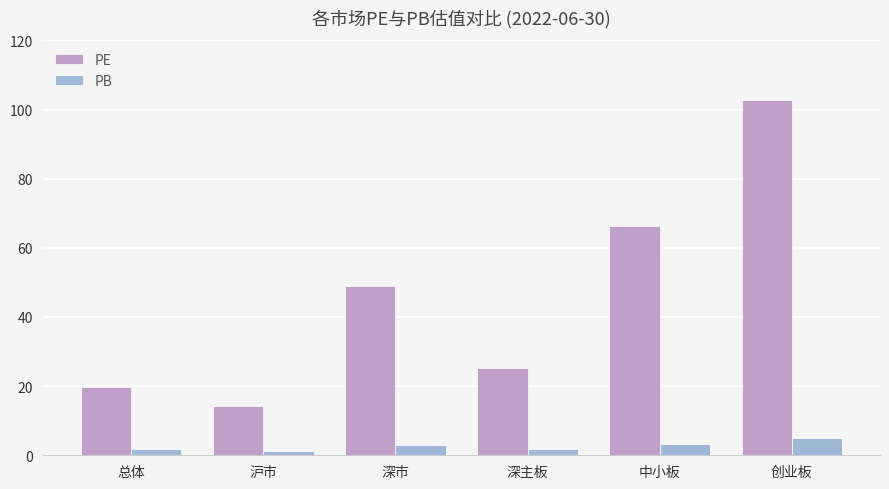

The value of PE at 沪市 is 14.2. True or false?

True